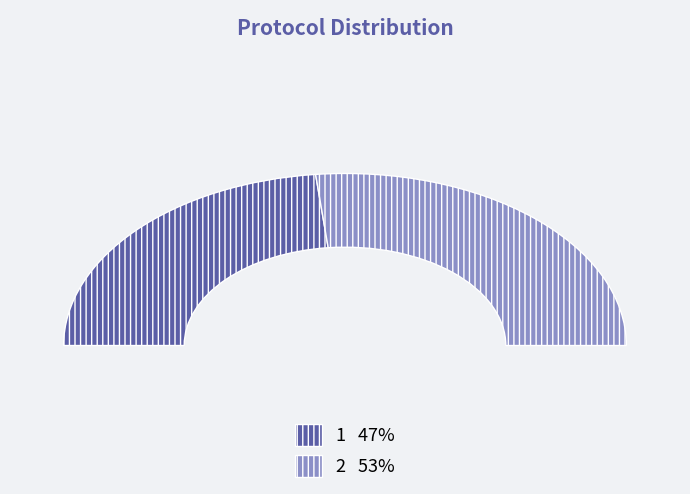

How much of the chart is everything except 1?

53.3%